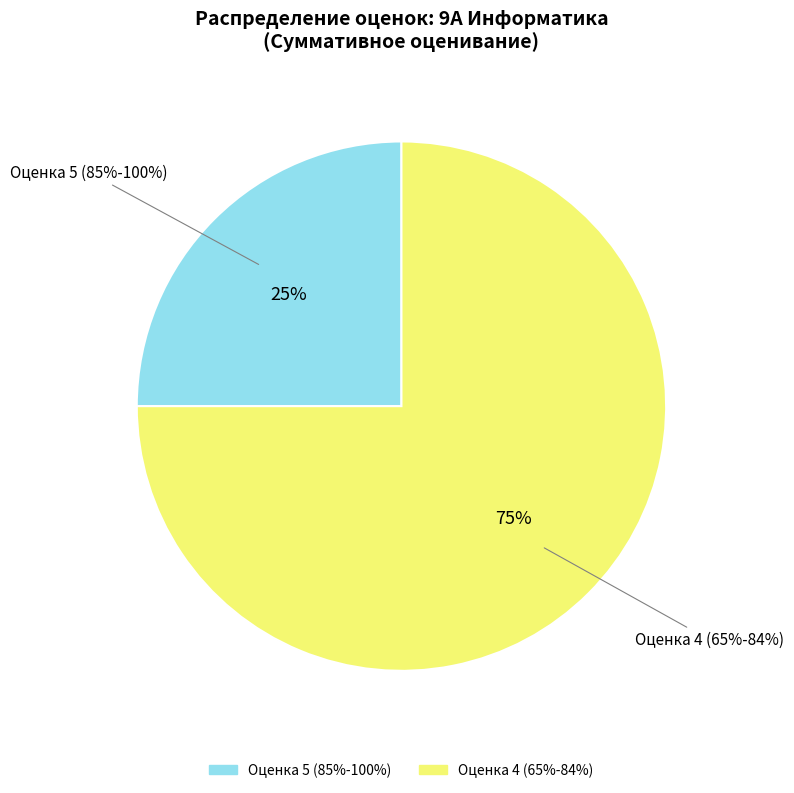

What is the smallest slice in the pie chart?

5